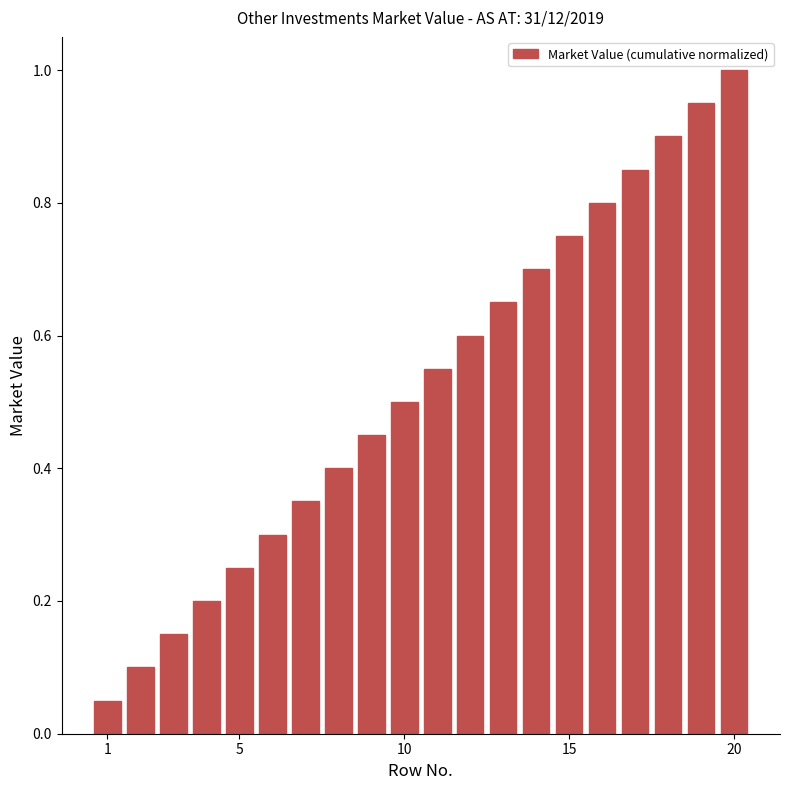

What is the greatest value displayed?

1.0